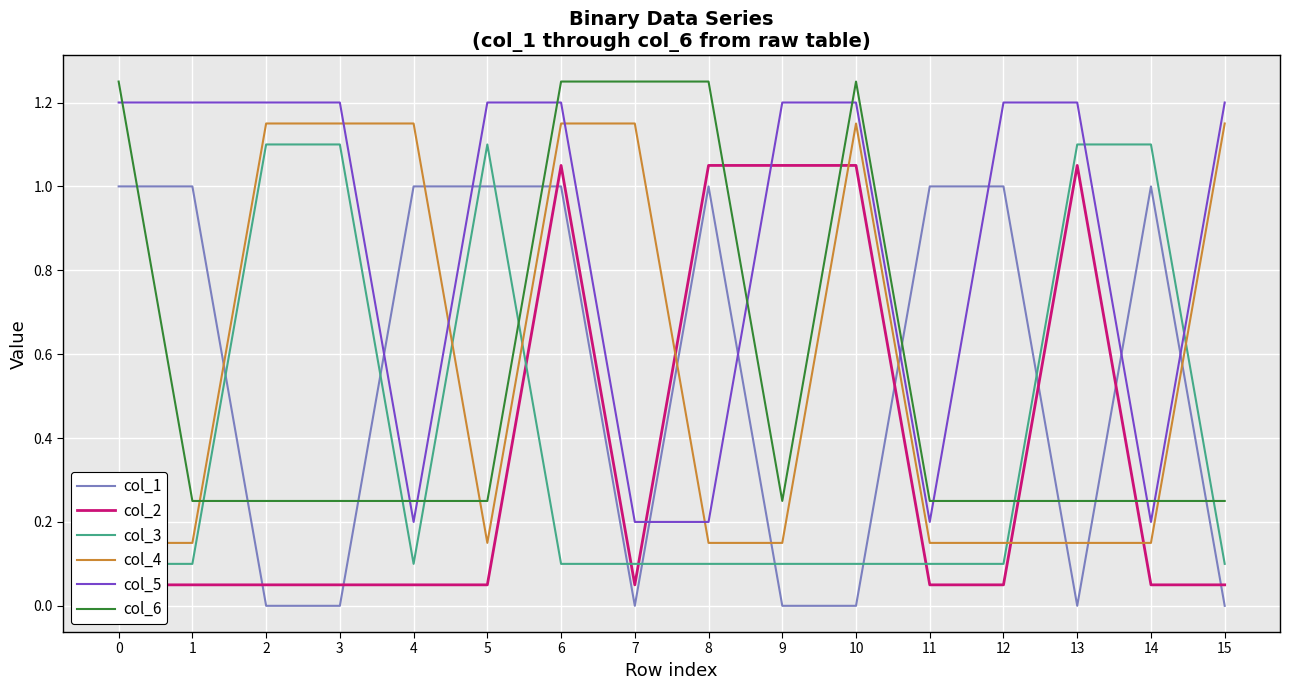

What is the value of the col_3 point at the 7th from the left?

0.1